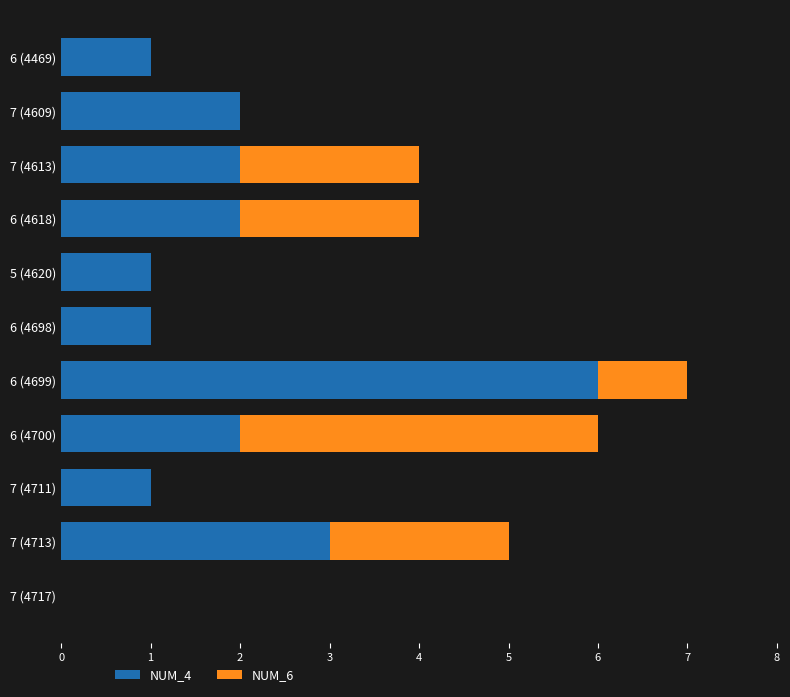

The NUM_4 series shows 0 at 6 (4469). True or false?

False